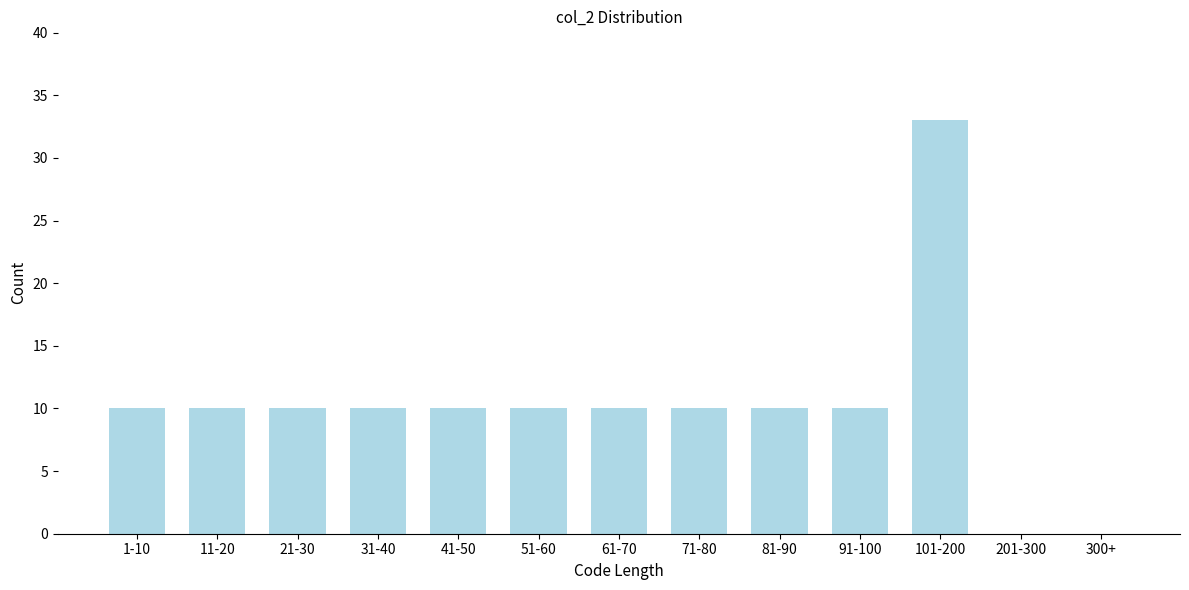

Reading right to left, extract all data points from this chart.

300+=0	201-300=0	101-200=33	91-100=10	81-90=10	71-80=10	61-70=10	51-60=10	41-50=10	31-40=10	21-30=10	11-20=10	1-10=10